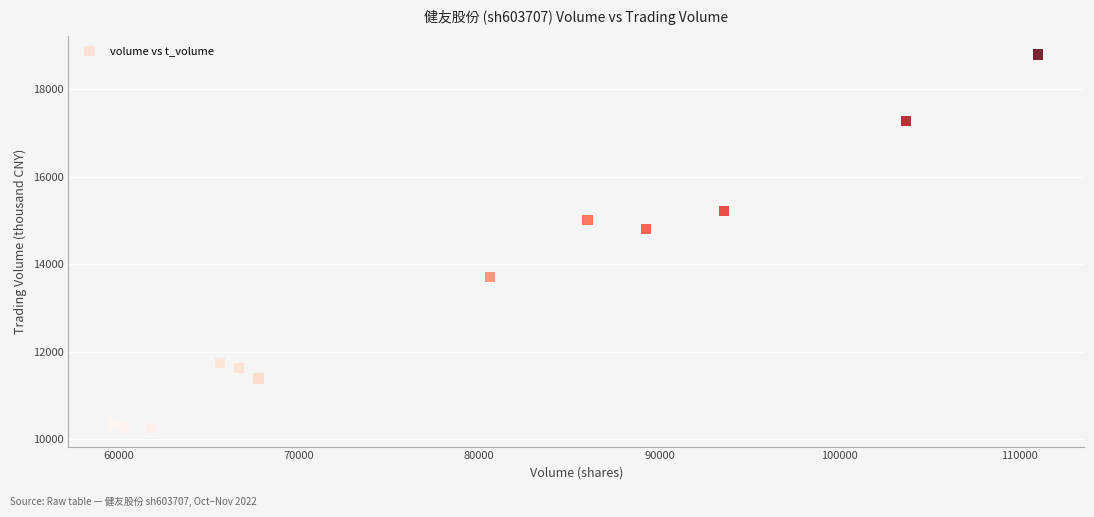

What Y value in the scatter plot is closest to 14527?

14800